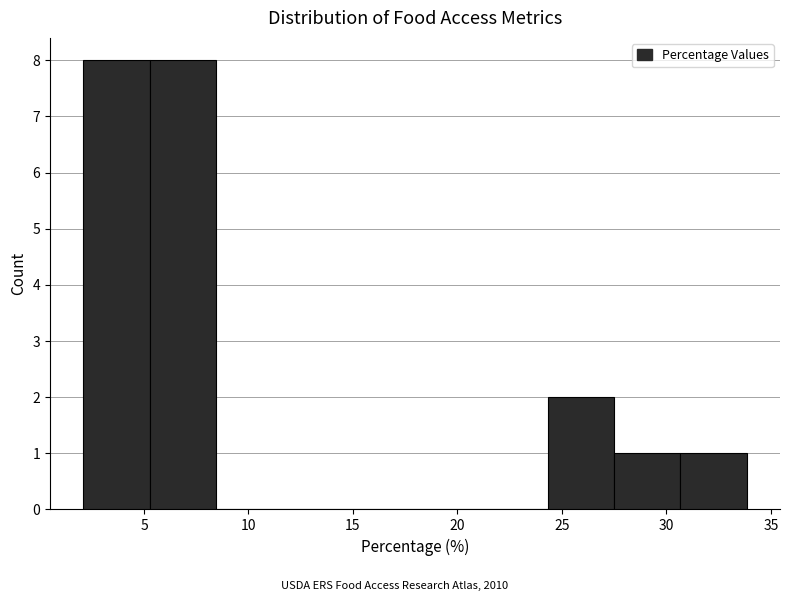

Reading left to right, transcribe this chart: for each bar, give the range it covers on the x-axis and its height. Neither the bar edges nor the heights are printed on the chart, so give them approximately, as read against the axes.

2.0 to 5.5: 8
5.5 to 8.5: 8
8.5 to 11.5: 0
11.5 to 15.0: 0
15.0 to 18.0: 0
18.0 to 21.0: 0
21.0 to 24.5: 0
24.5 to 27.5: 2
27.5 to 30.5: 1
30.5 to 34.0: 1